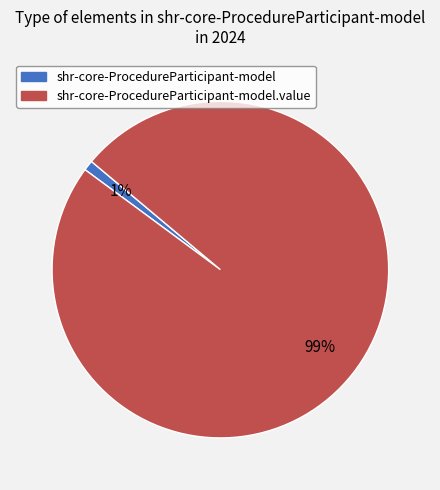

To the nearest percent, what is the difference between the largest and smallest slice percentages?

98%